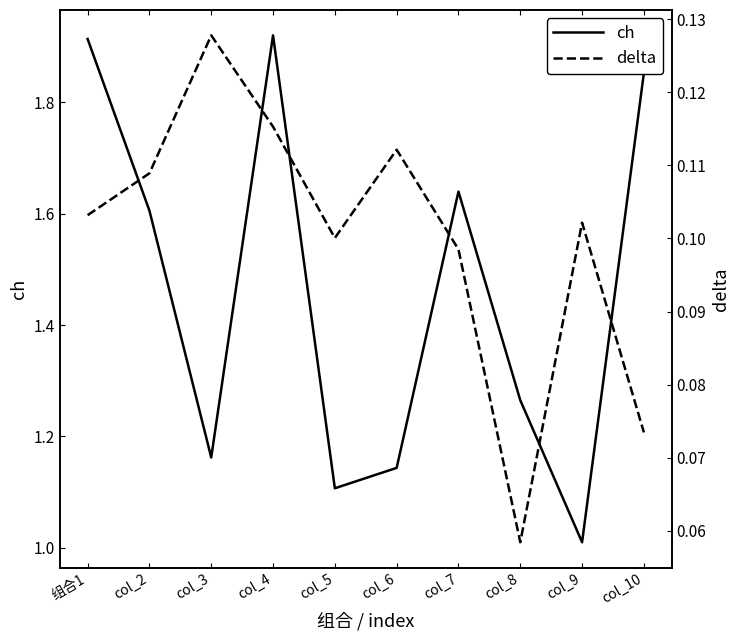

Where is ch nearest to the value 1?

col_9